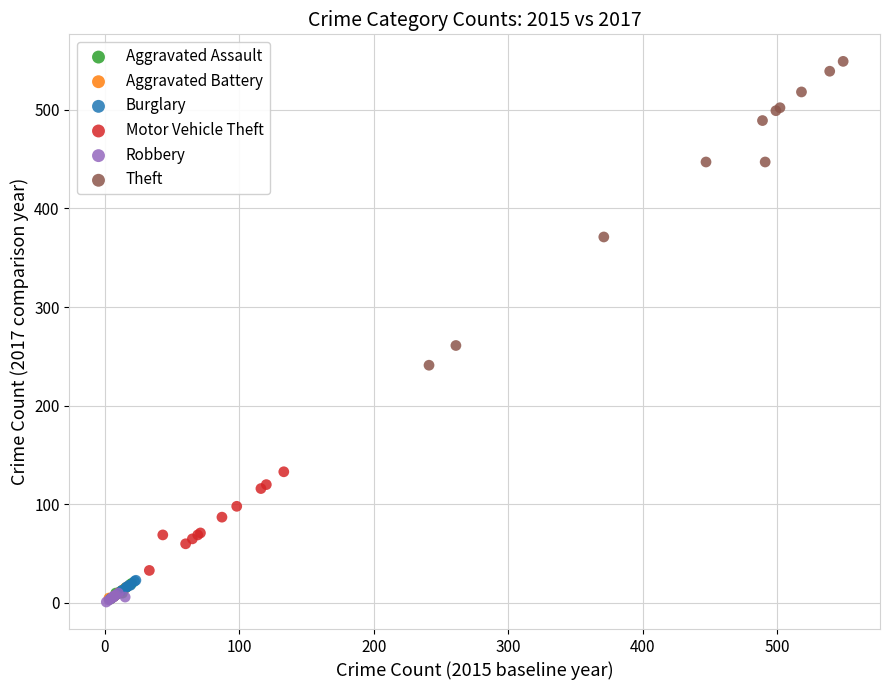

Which series contains the highest Y value?

Theft